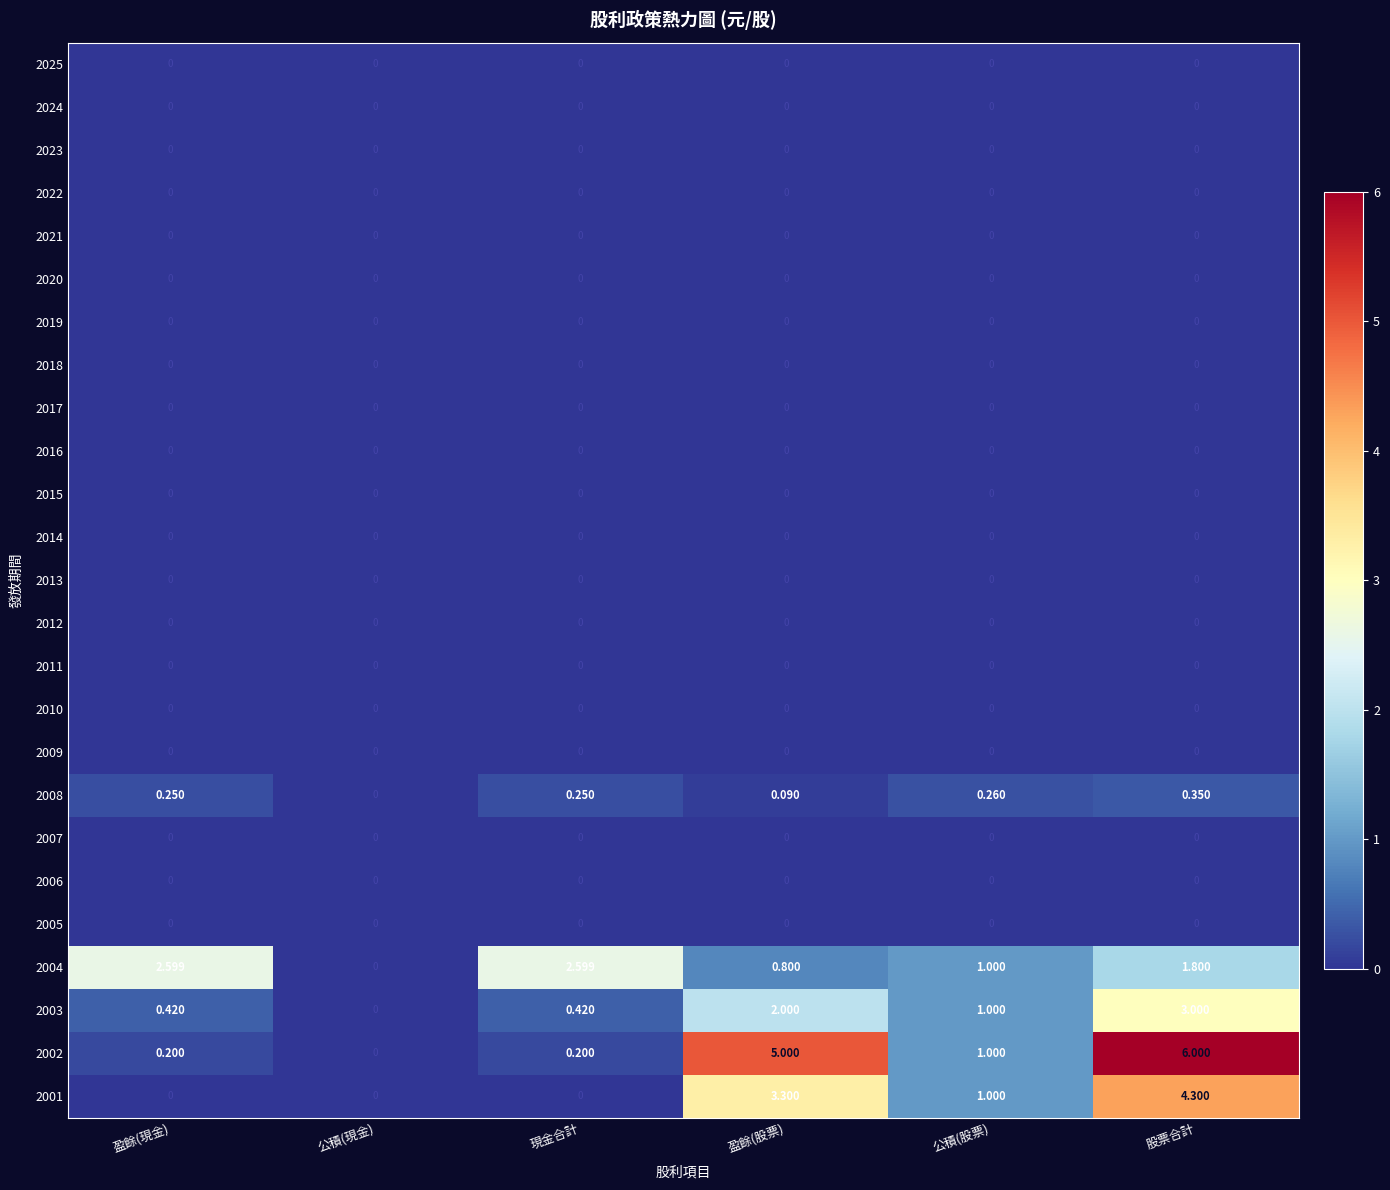

Which label corresponds to the largest value in the chart?

股票合計